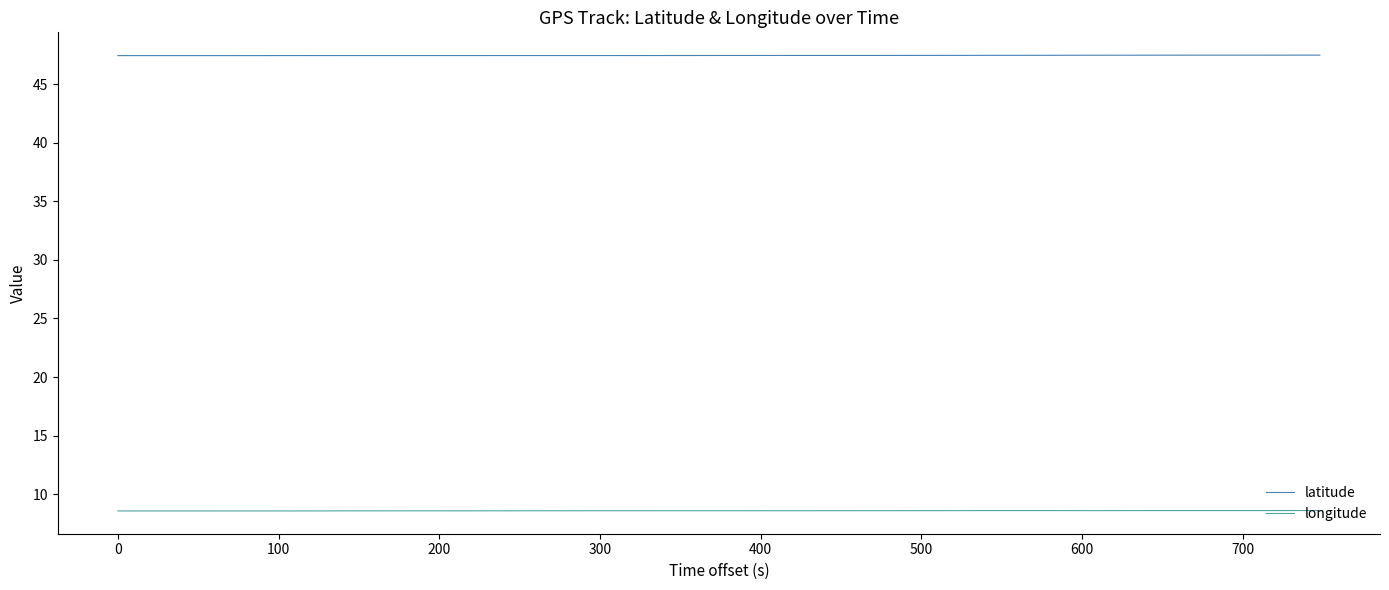

Rank the series by their maximum value, from highest to lowest.

latitude, longitude